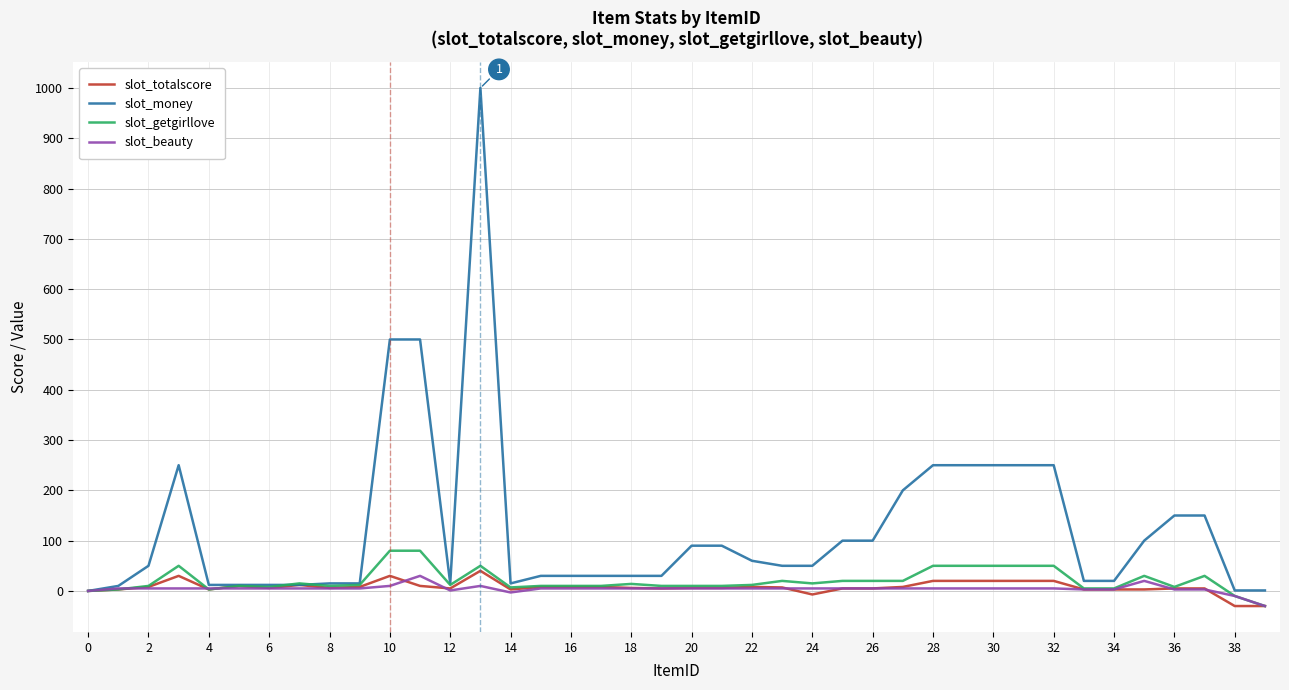

Does the chart display data point markers on the line(s)?

No